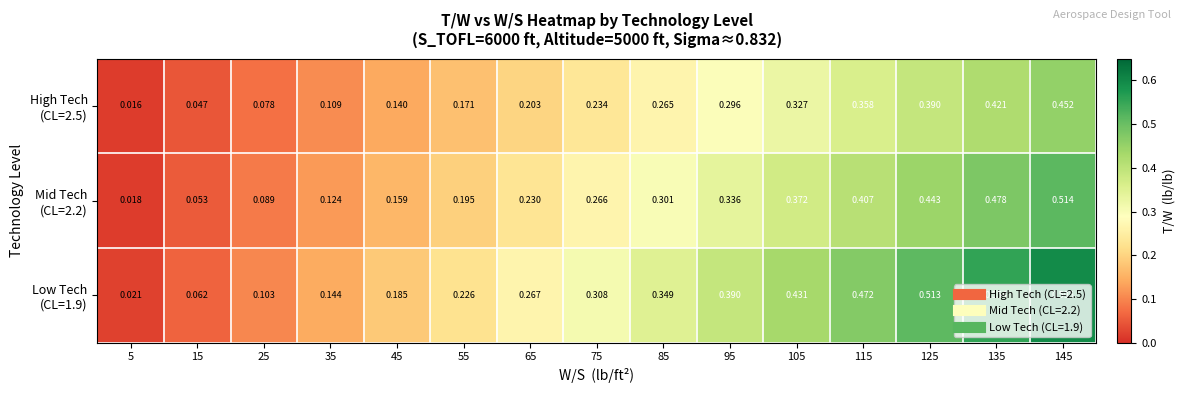

How many data points does each series have?

15